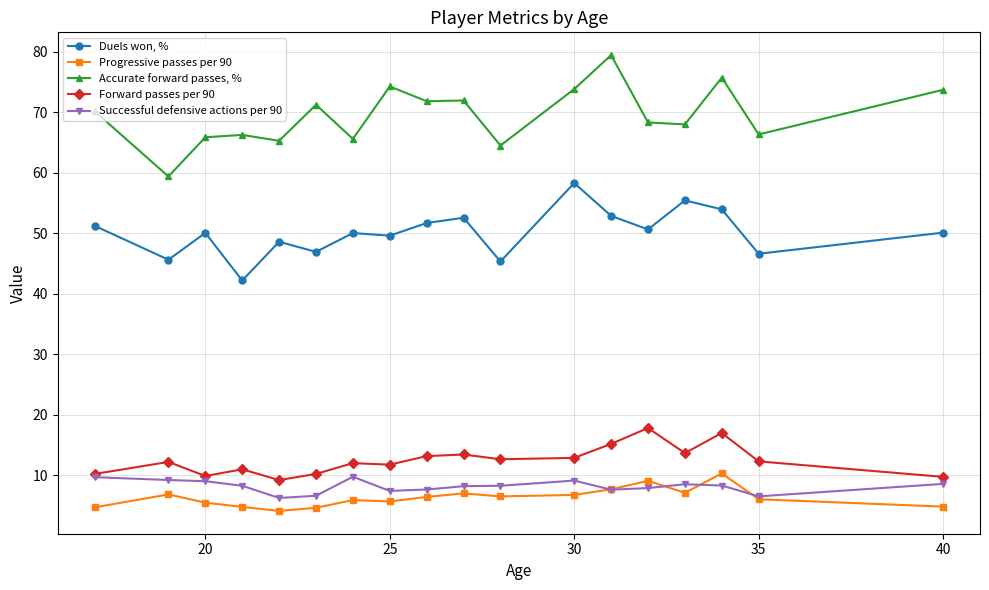

Rank the series by their maximum value, from lowest to highest.

Successful defensive actions per 90, Progressive passes per 90, Forward passes per 90, Duels won, %, Accurate forward passes, %